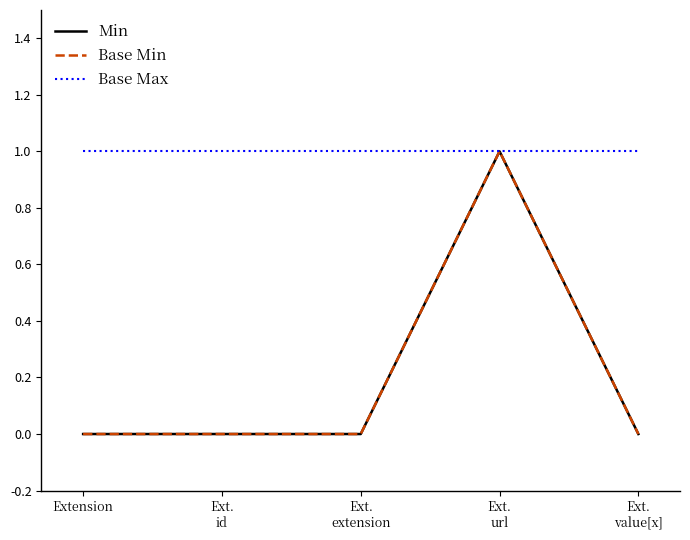

Rank the series at Extension from highest to lowest value.

Base Max, Min, Base Min